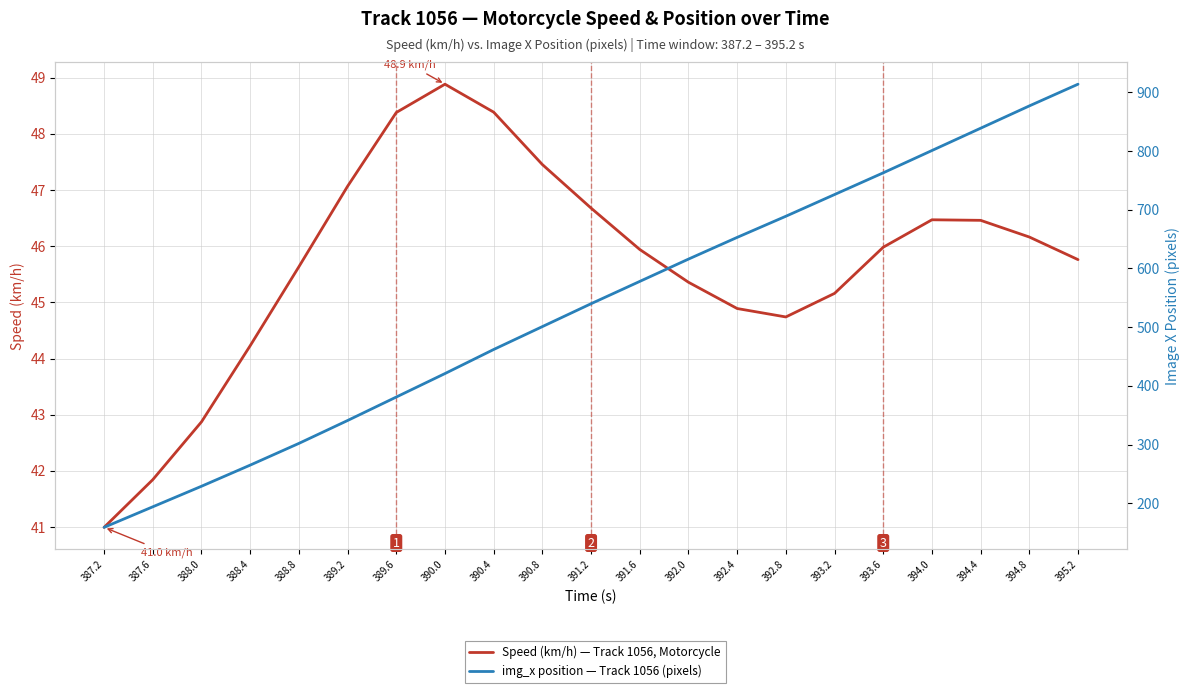

What are all the series names shown in the legend?

Speed (km/h) — Track 1056, Motorcycle, img_x position — Track 1056 (pixels)